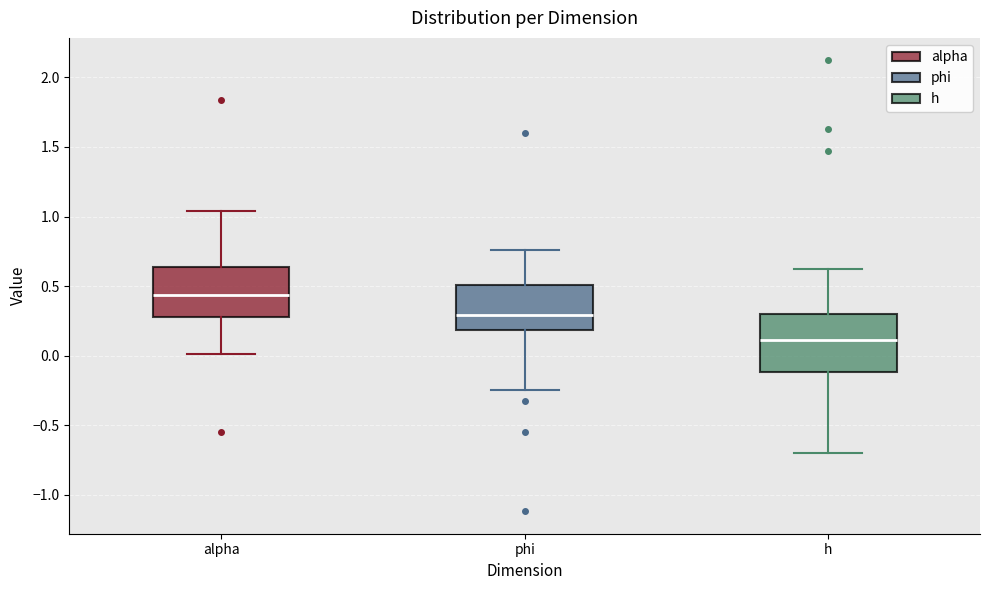

Which box's median line is the highest?

alpha